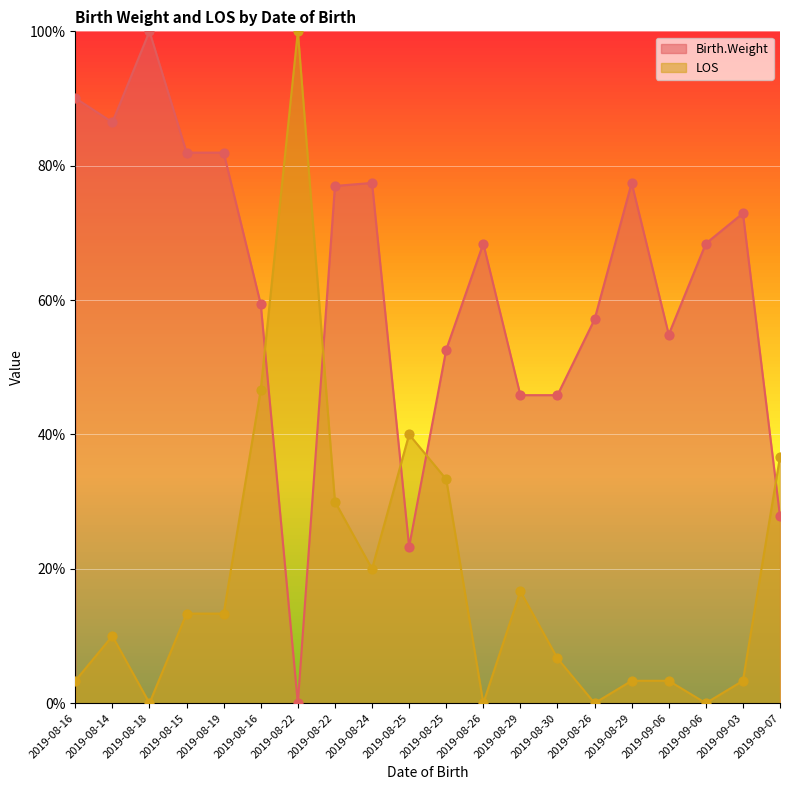

At how many categories does at least one series exceed 4?

20